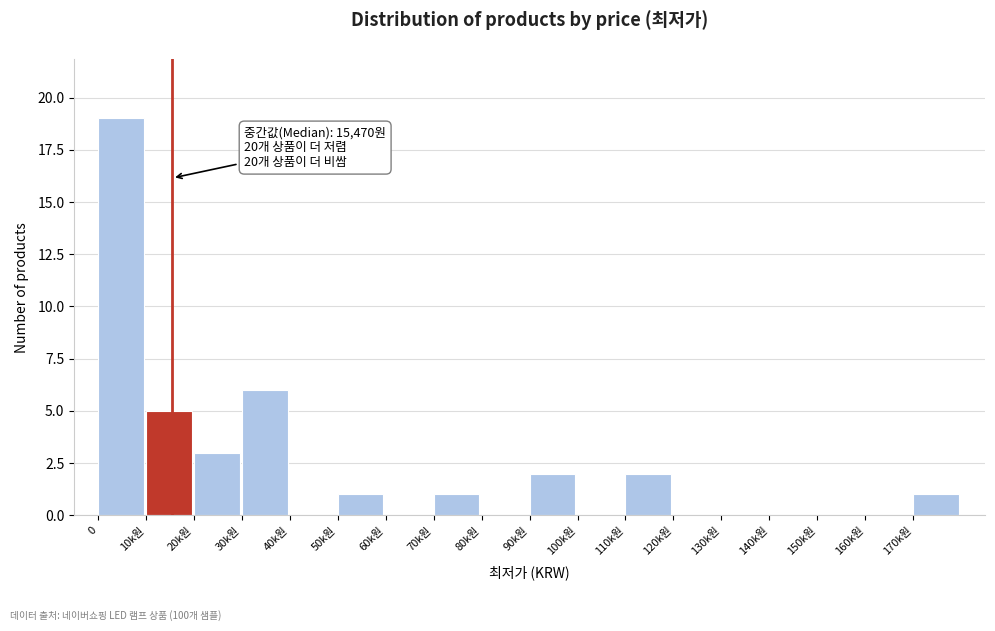

Reading left to right, extract all data points from this chart.

0=19	10k원=5	20k원=3	30k원=6	40k원=0	50k원=1	60k원=0	70k원=1	80k원=0	90k원=2	100k원=0	110k원=2	120k원=0	130k원=0	140k원=0	150k원=0	160k원=0	170k원=1